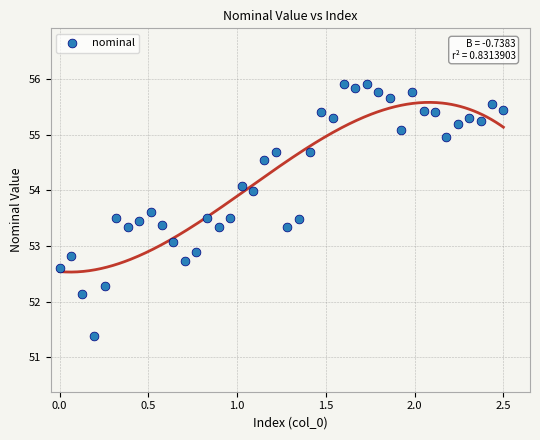

What is the range of X values (max minus min)?

2.5